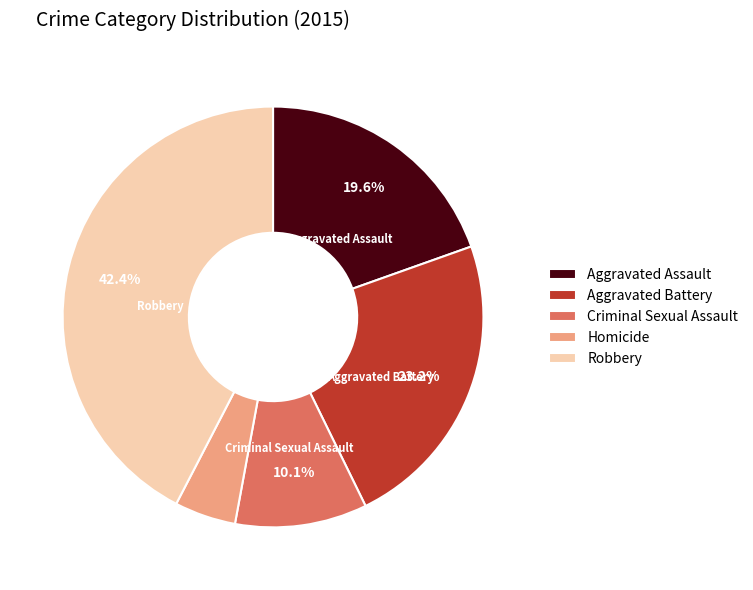

To the nearest percent, what is the difference between the Aggravated Assault and Homicide slice percentages?

15%